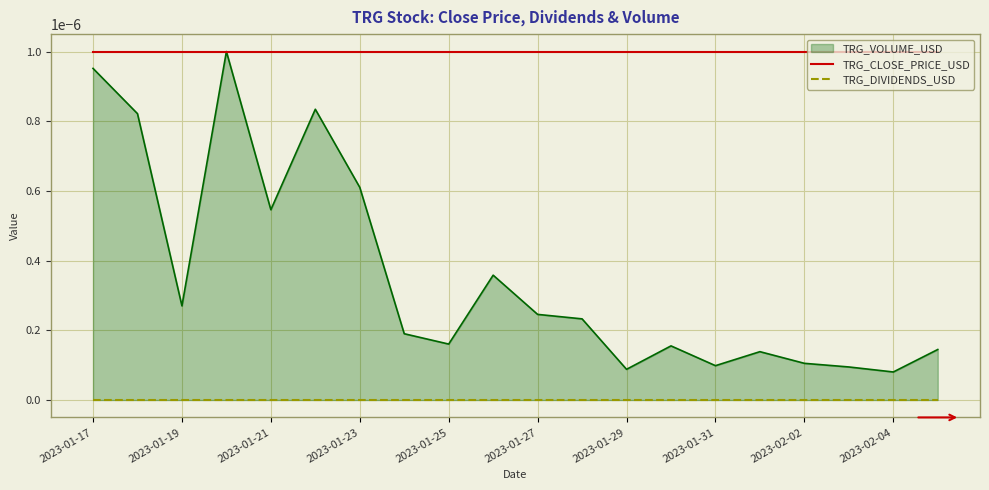

The TRG_DIVIDENDS_USD series shows 0.0 at 2023-02-04. True or false?

True